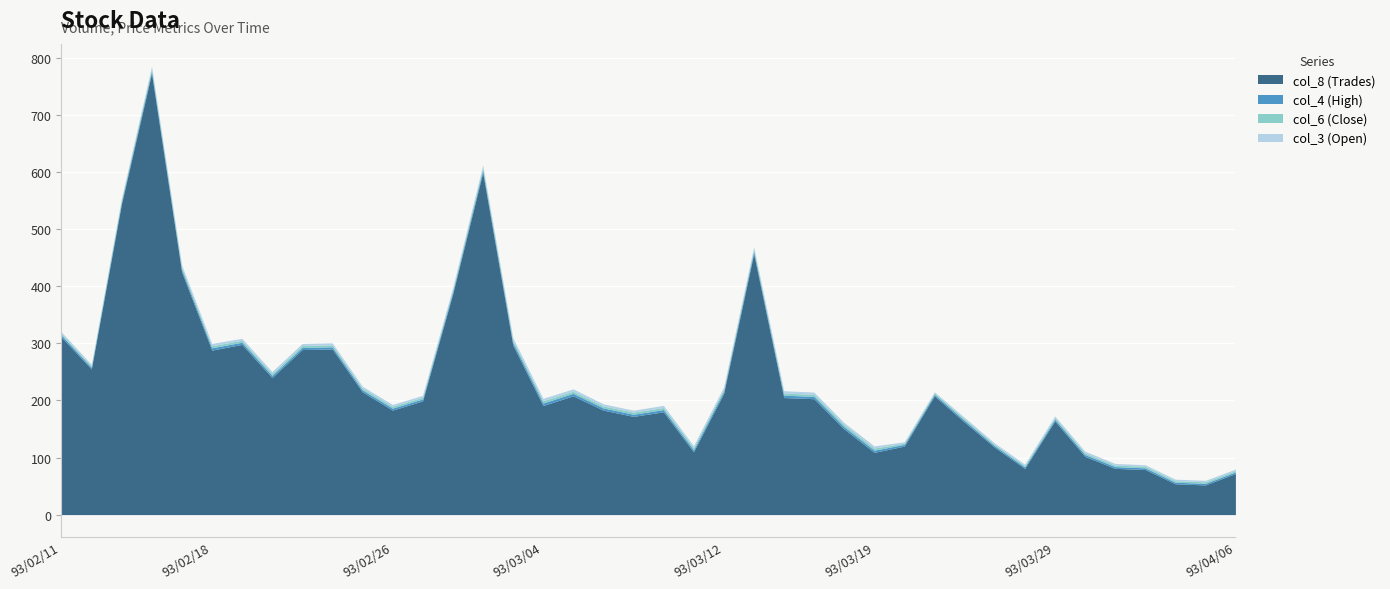

Reading left to right, extract all data points from this chart.

col_8 (Trades): 93/02/11=311.0	93/02/12=255.0	93/02/13=544.0	93/02/16=773.0	93/02/17=425.0	93/02/18=288.0	93/02/19=298.0	93/02/20=240.0	93/02/23=289.0	93/02/24=290.0	93/02/25=215.0	93/02/26=183.0	93/02/27=199.0	93/03/01=386.0	93/03/02=599.0	93/03/03=297.0	93/03/04=191.0	93/03/05=208.0	93/03/08=183.0	93/03/09=172.0	93/03/10=180.0	93/03/11=110.0	93/03/12=212.0	93/03/15=457.0	93/03/16=205.0	93/03/17=203.0	93/03/18=150.0	93/03/19=109.0	93/03/22=120.0	93/03/23=208.0	93/03/24=162.0	93/03/25=118.0	93/03/26=81.0	93/03/29=164.0	93/03/30=102.0	93/03/31=81.0	93/04/01=79.0	93/04/02=54.0	93/04/05=52.0	93/04/06=72.0
col_4 (High): 93/02/11=3.5	93/02/12=2.9	93/02/13=3.7	93/02/16=4.7	93/02/17=4.2	93/02/18=4.2	93/02/19=3.8	93/02/20=3.8	93/02/23=3.7	93/02/24=3.9	93/02/25=3.4	93/02/26=3.5	93/02/27=3.5	93/03/01=4.0	93/03/02=4.8	93/03/03=4.4	93/03/04=4.5	93/03/05=4.3	93/03/08=3.9	93/03/09=3.8	93/03/10=3.9	93/03/11=3.6	93/03/12=4.0	93/03/15=4.5	93/03/16=4.2	93/03/17=4.0	93/03/18=3.9	93/03/19=3.8	93/03/22=3.0	93/03/23=2.8	93/03/24=3.0	93/03/25=2.7	93/03/26=2.6	93/03/29=3.1	93/03/30=3.1	93/03/31=3.1	93/04/01=2.9	93/04/02=2.8	93/04/05=2.8	93/04/06=2.7
col_6 (Close): 93/02/11=2.7	93/02/12=2.4	93/02/13=3.7	93/02/16=4.0	93/02/17=4.0	93/02/18=3.5	93/02/19=3.5	93/02/20=3.4	93/02/23=3.6	93/02/24=3.4	93/02/25=3.1	93/02/26=3.2	93/02/27=3.2	93/03/01=3.9	93/03/02=4.5	93/03/03=4.0	93/03/04=4.1	93/03/05=3.6	93/03/08=3.5	93/03/09=3.8	93/03/10=3.6	93/03/11=3.6	93/03/12=3.8	93/03/15=3.9	93/03/16=3.8	93/03/17=3.5	93/03/18=3.8	93/03/19=3.7	93/03/22=2.3	93/03/23=2.5	93/03/24=2.6	93/03/25=2.3	93/03/26=2.4	93/03/29=3.0	93/03/30=3.0	93/03/31=2.6	93/04/01=2.7	93/04/02=2.6	93/04/05=2.7	93/04/06=2.5
col_3 (Open): 93/02/11=3.0	93/02/12=2.9	93/02/13=2.5	93/02/16=3.6	93/02/17=4.0	93/02/18=4.2	93/02/19=3.5	93/02/20=3.5	93/02/23=3.4	93/02/24=3.6	93/02/25=3.4	93/02/26=3.2	93/02/27=3.2	93/03/01=3.4	93/03/02=4.0	93/03/03=4.4	93/03/04=4.1	93/03/05=4.3	93/03/08=3.8	93/03/09=3.4	93/03/10=3.8	93/03/11=3.5	93/03/12=3.6	93/03/15=3.9	93/03/16=4.1	93/03/17=4.0	93/03/18=3.6	93/03/19=3.8	93/03/22=2.3	93/03/23=1.8	93/03/24=2.7	93/03/25=2.5	93/03/26=2.5	93/03/29=2.7	93/03/30=3.0	93/03/31=3.0	93/04/01=2.8	93/04/02=2.7	93/04/05=2.6	93/04/06=2.7